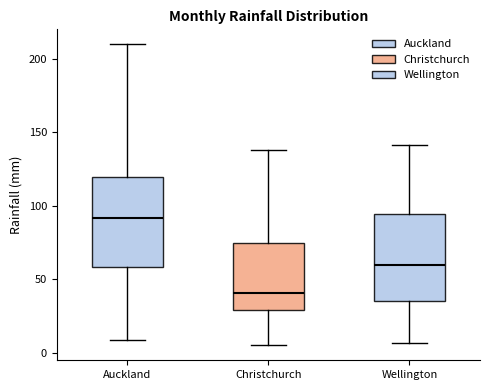

Reading left to right, read every box against the y-axis: the position of its median line, the range the box covers, and the ends of its whiskers. The values are not printed on the chart, so give them approximately, as read against the axis.

Auckland: median 90, box 60 to 120, whiskers 10 to 210
Christchurch: median 40, box 30 to 75, whiskers 5 to 140
Wellington: median 60, box 35 to 95, whiskers 5 to 140